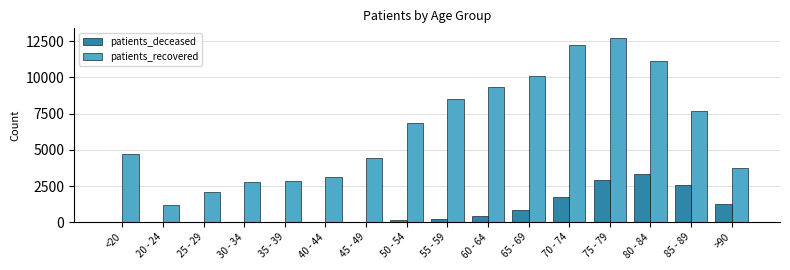

What is the sum of all patients_recovered values?

103487